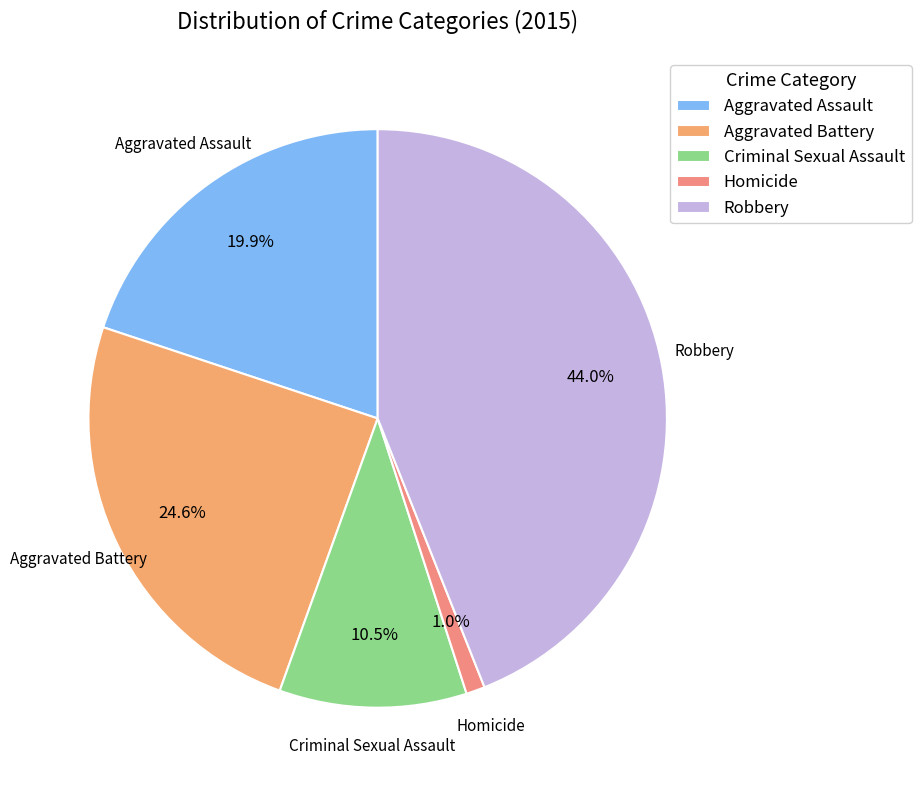

What percentage do Homicide and Robbery together represent?

45.0%